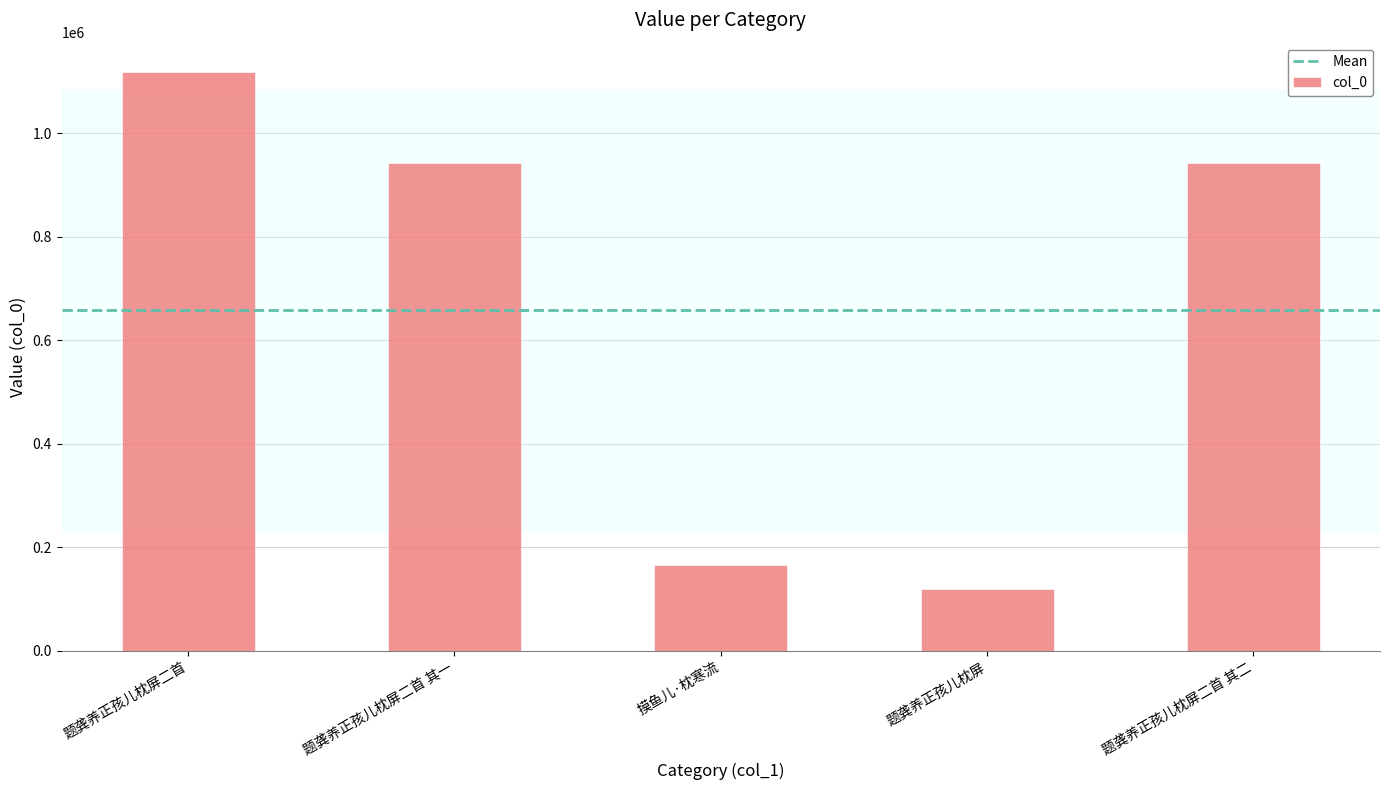

What position from the left is 题龚养正孩儿枕屏二首 其二?

5